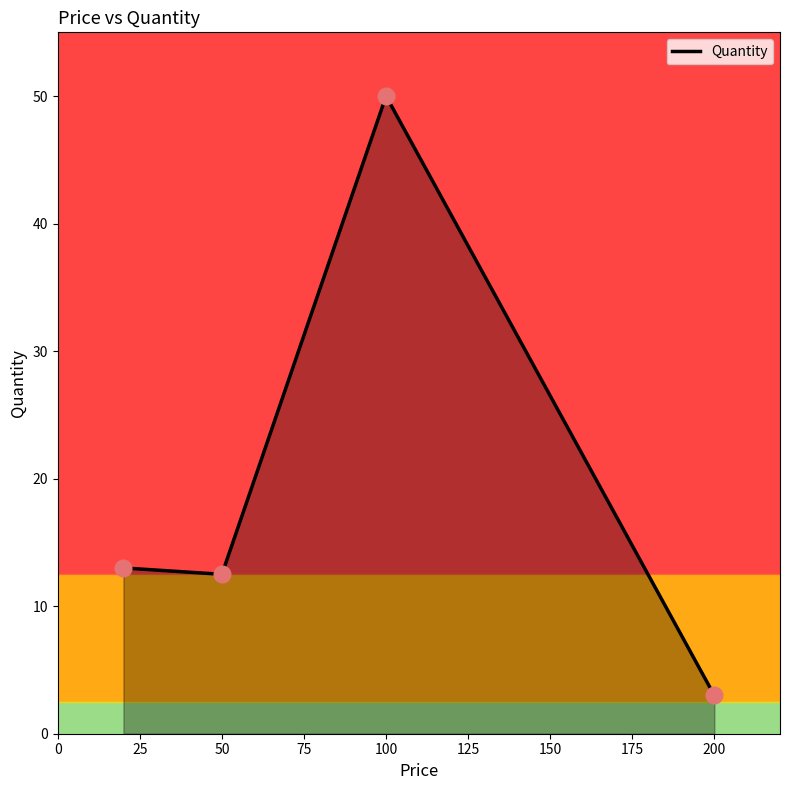

What is the minimum value shown in the chart?

3.0